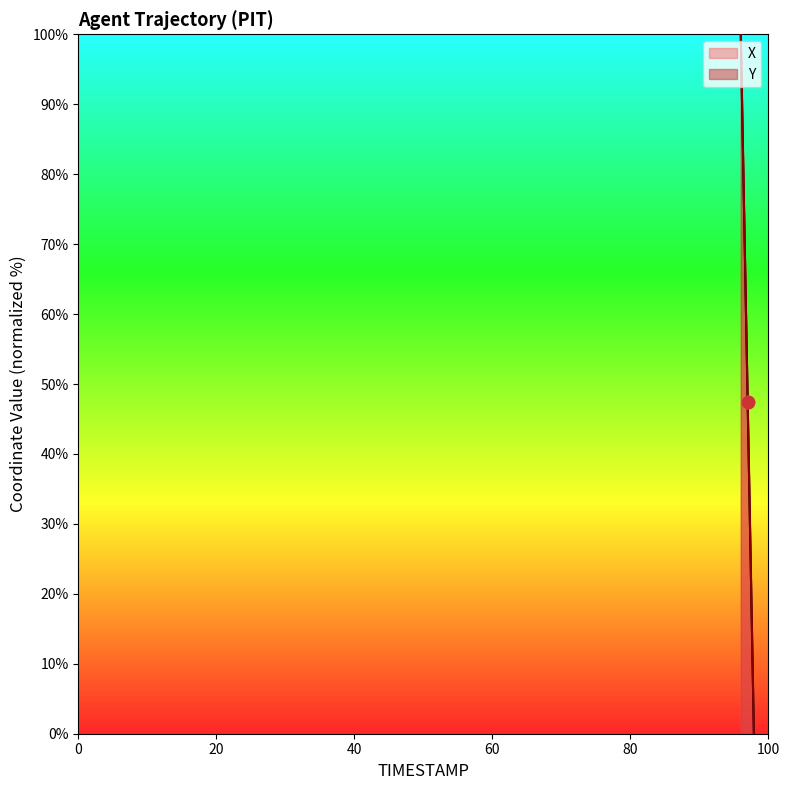

At which category is the sum across all series the highest?

96.0